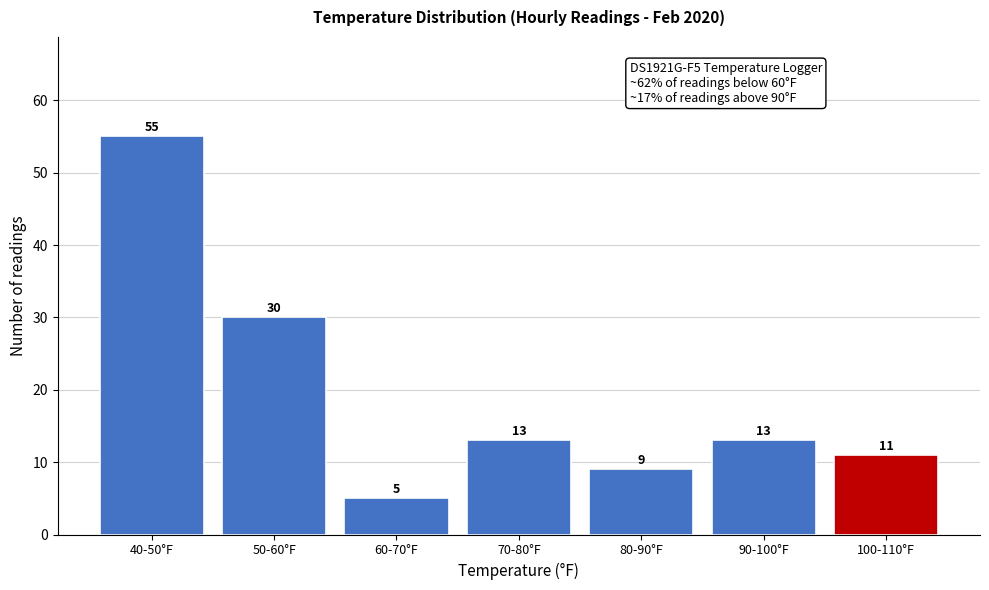

Reading left to right, transcribe all the data shown in this chart.

55	30	5	13	9	13	11